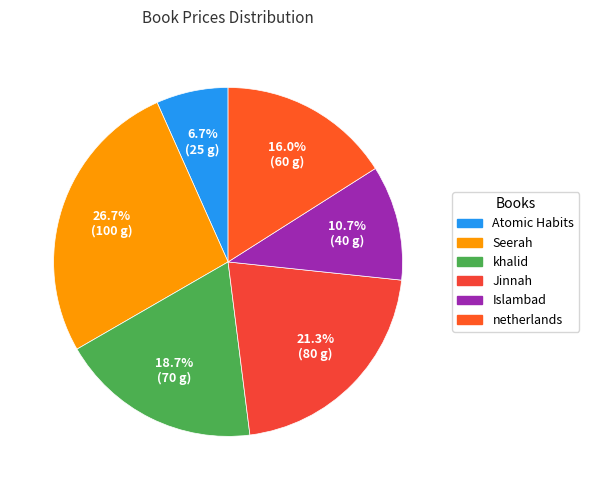

To the nearest percent, what is the difference between the largest and smallest slice percentages?

20%